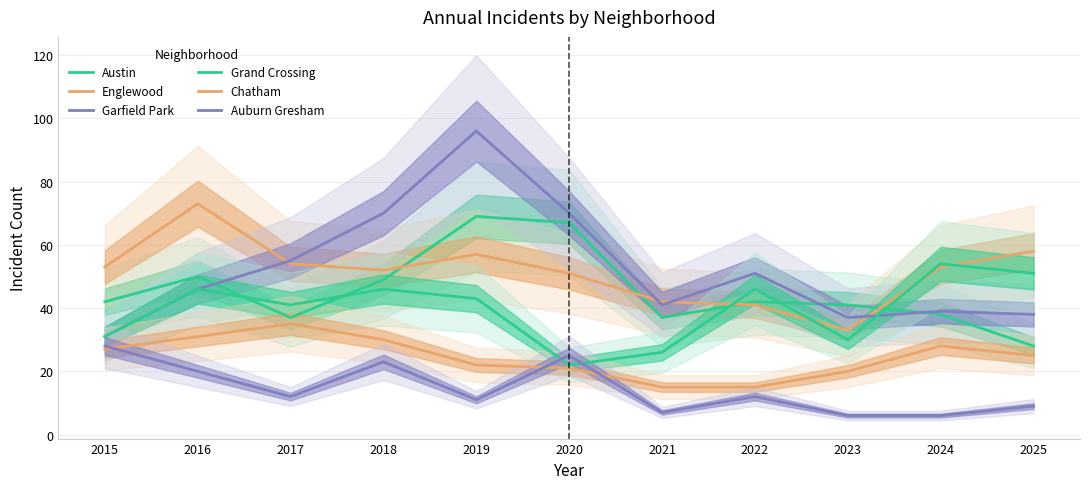

At which category is the sum across all series the highest?

2019